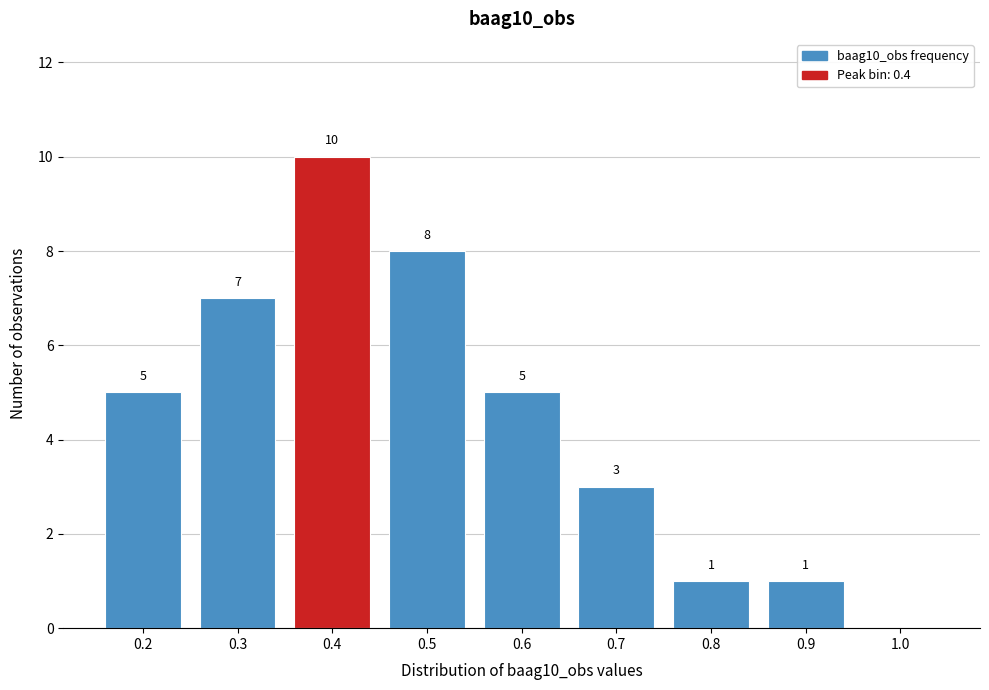

Reading left to right, extract all data points from this chart.

0.2=5	0.3=7	0.4=10	0.5=8	0.6=5	0.7=3	0.8=1	0.9=1	1.0=0